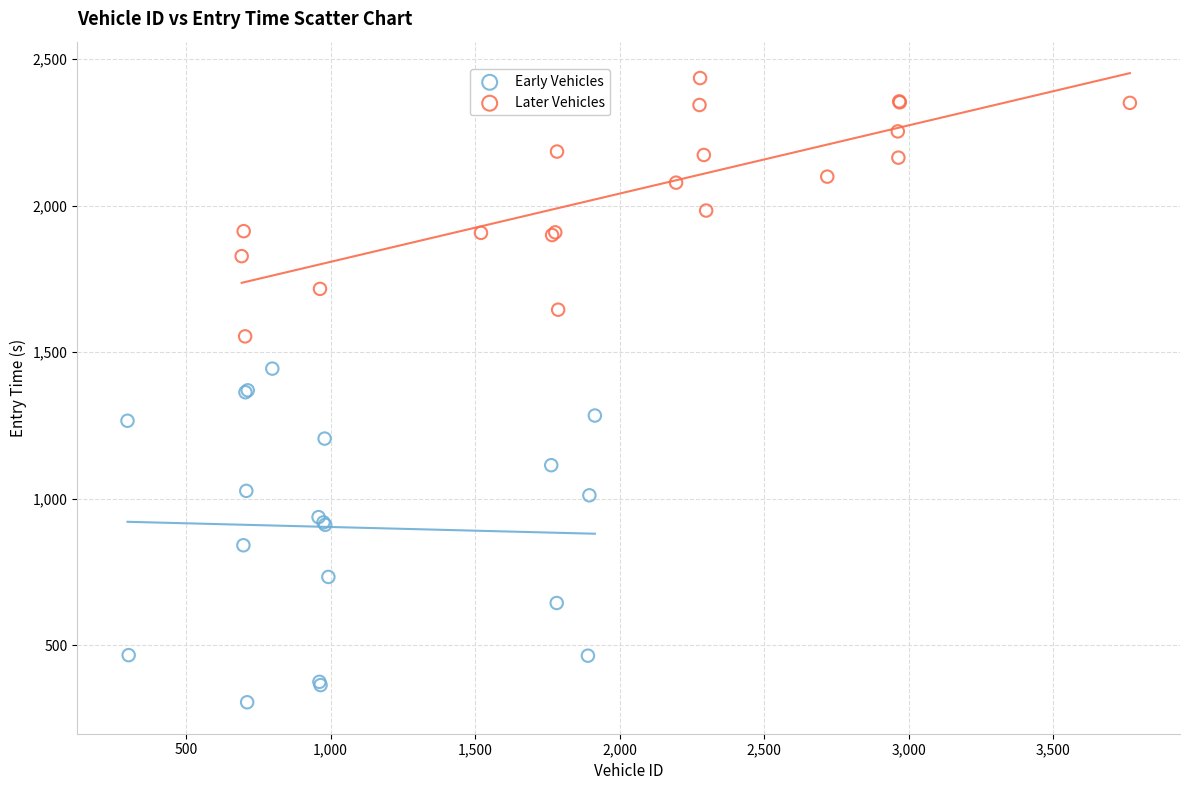

Which series has the widest spread of Y values?

Early Vehicles